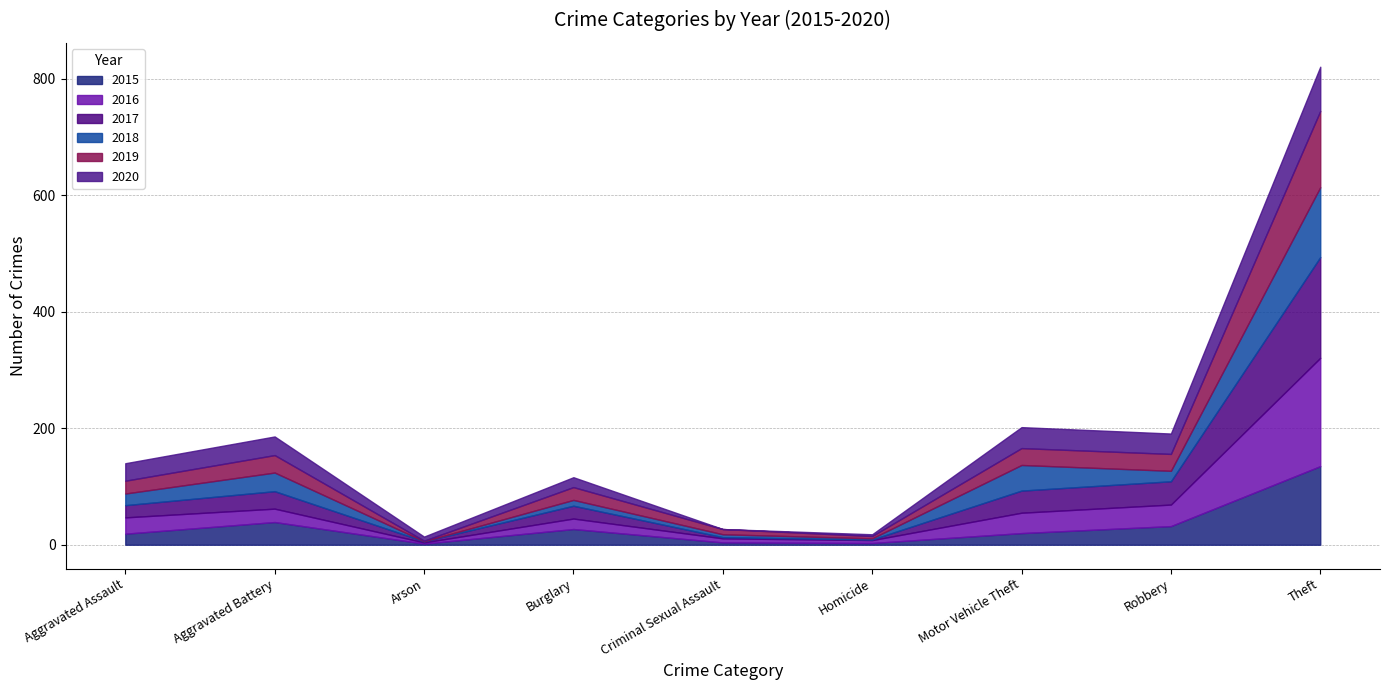

How many data points in 2016 are above 23?

4